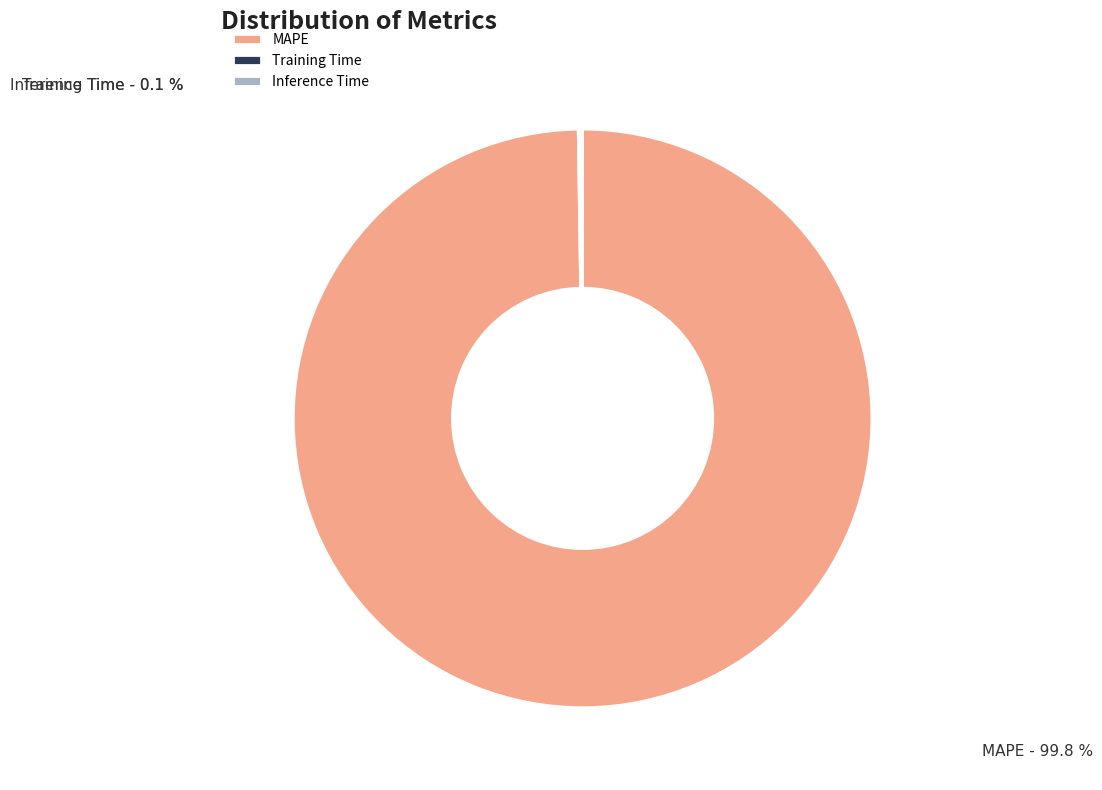

Which category has the biggest portion of the pie?

MAPE